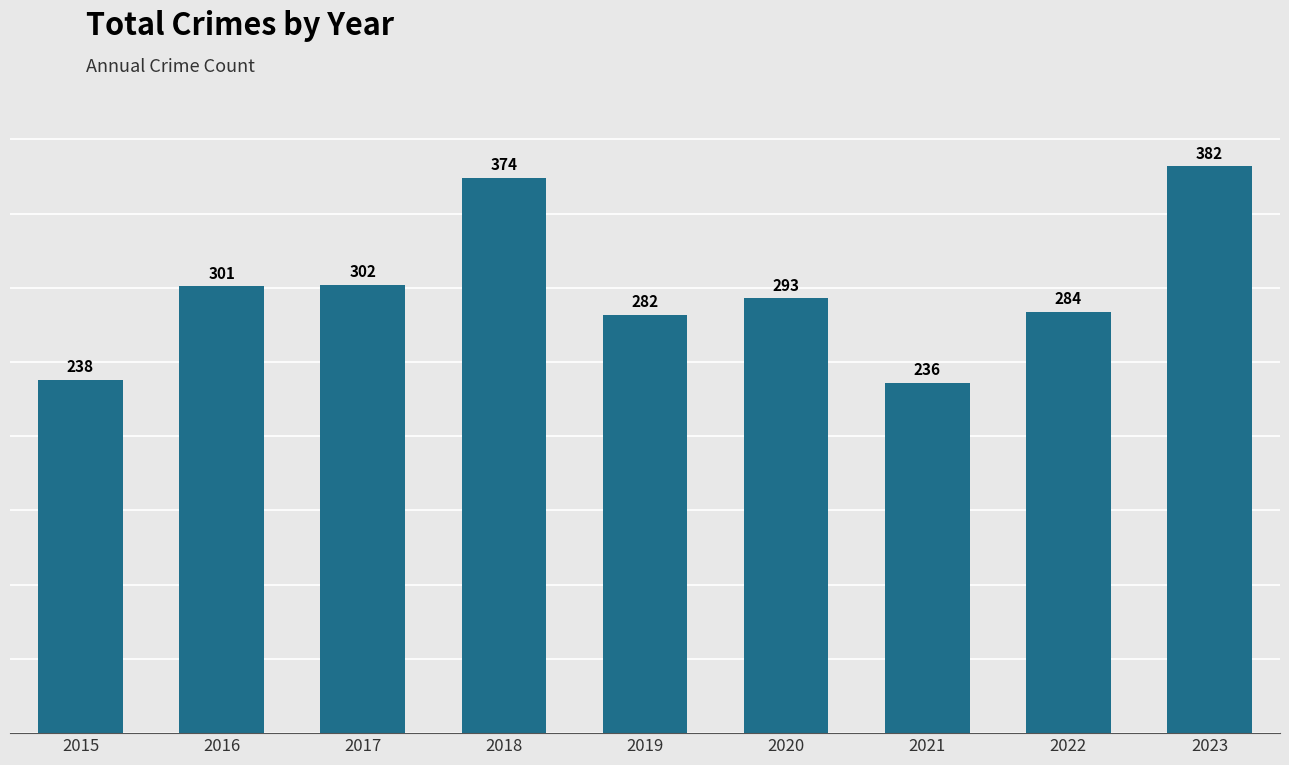

Reading left to right, extract all data points from this chart.

2015=238	2016=301	2017=302	2018=374	2019=282	2020=293	2021=236	2022=284	2023=382